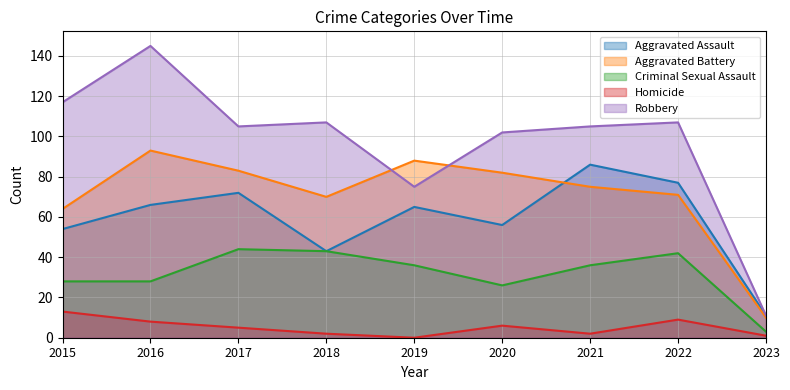

Is the value of Aggravated Battery at 2022 greater than the value of Criminal Sexual Assault at 2021?

Yes